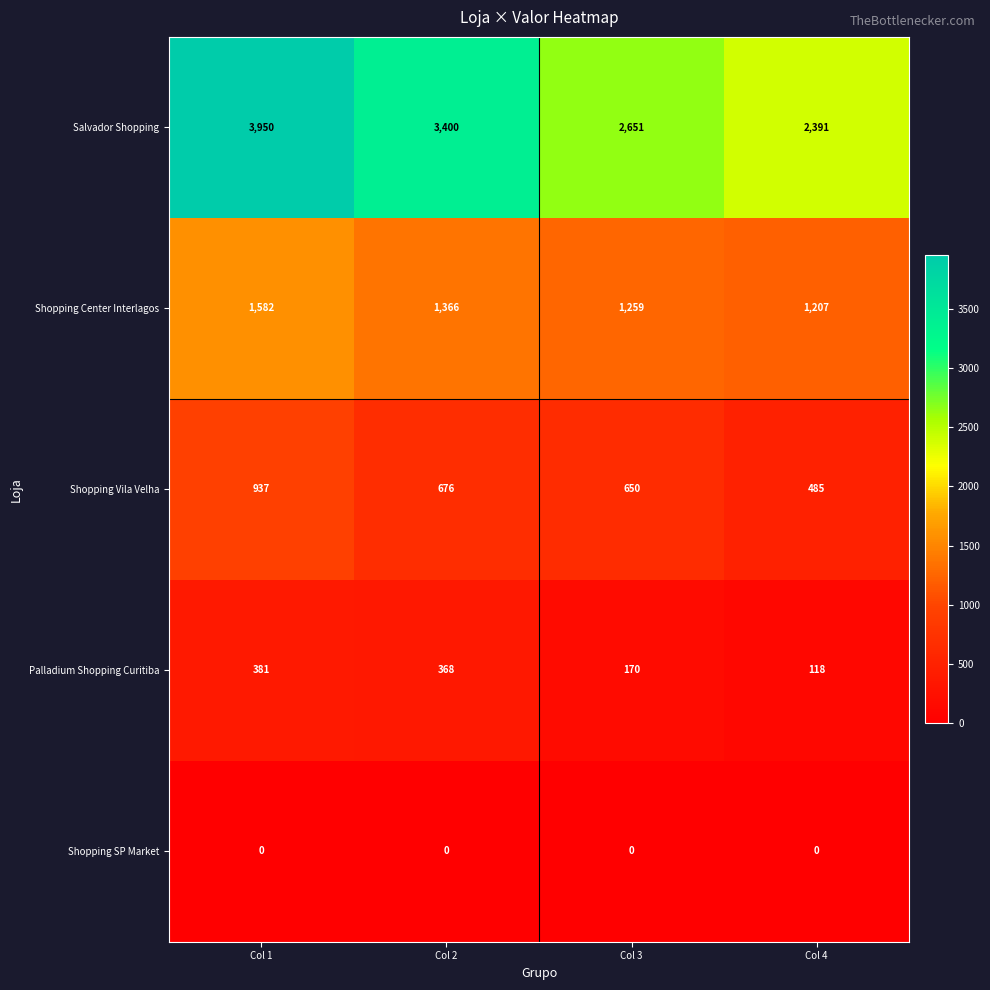

What is the average value of the Palladium Shopping Curitiba series?

259